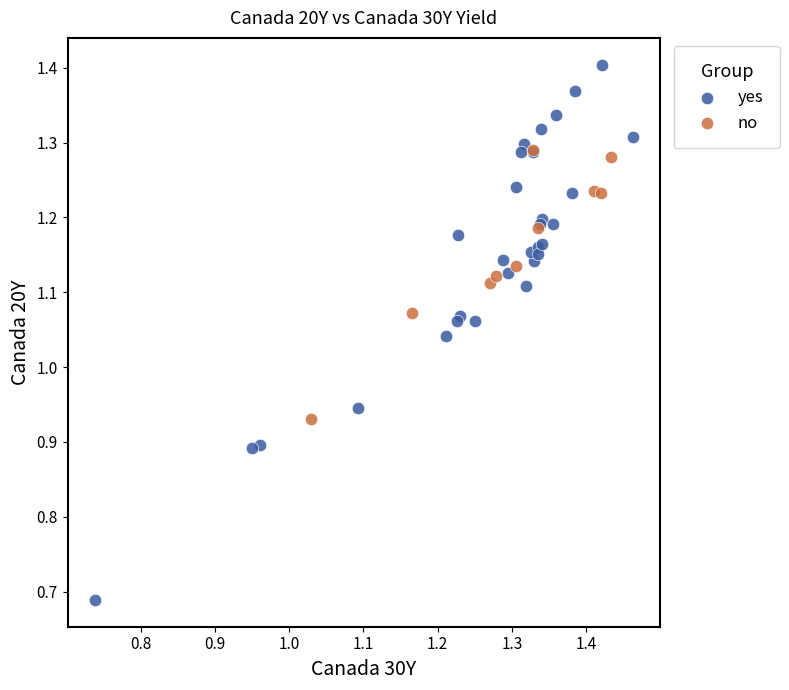

Which series reaches the maximum Y coordinate?

yes